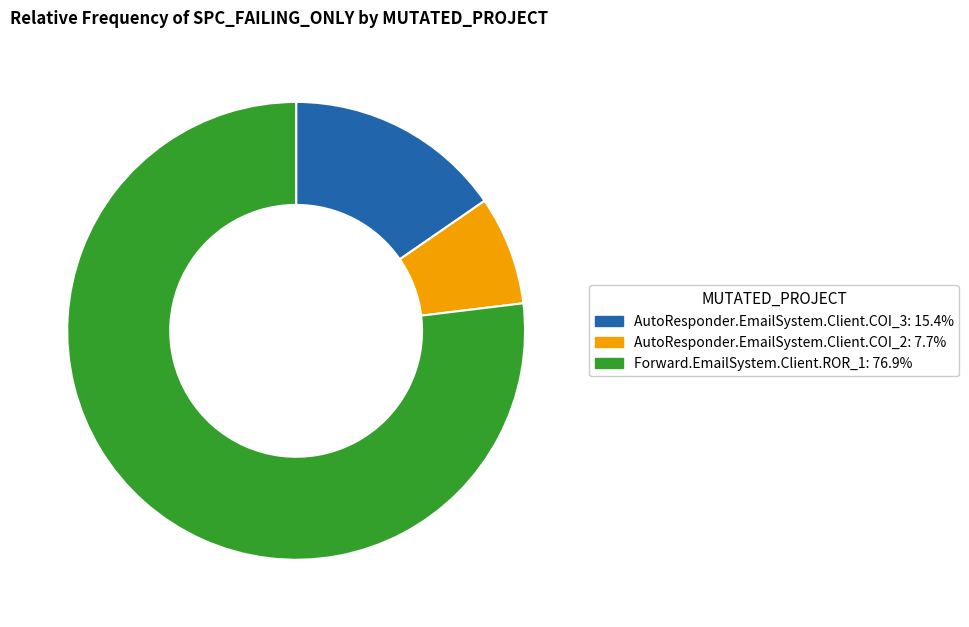

Which category has the biggest portion of the pie?

Forward.EmailSystem.Client.ROR_1